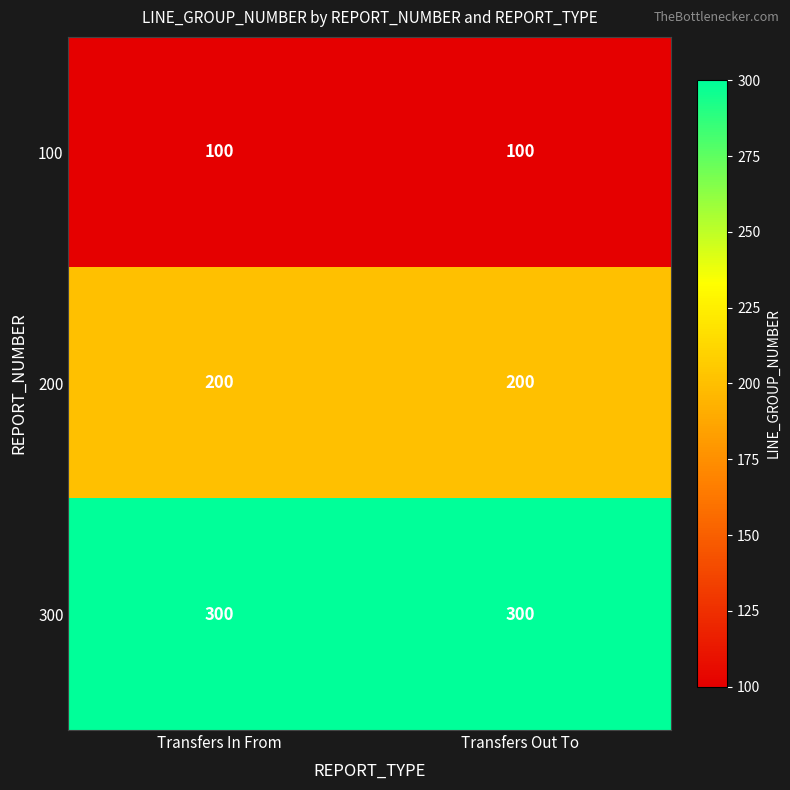

What is the sum of all 100 values?

200